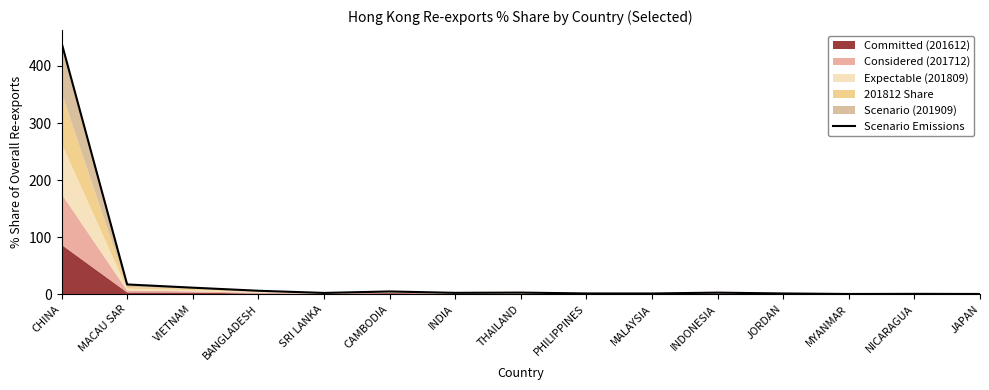

What is the average value?

33.0